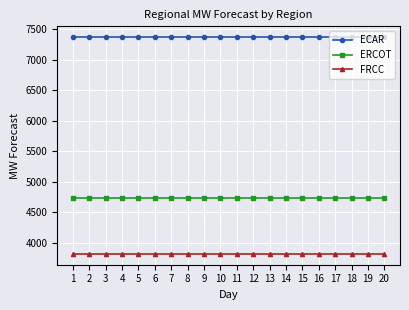

What is the value of the FRCC point at the 13th from the left?

3822.5